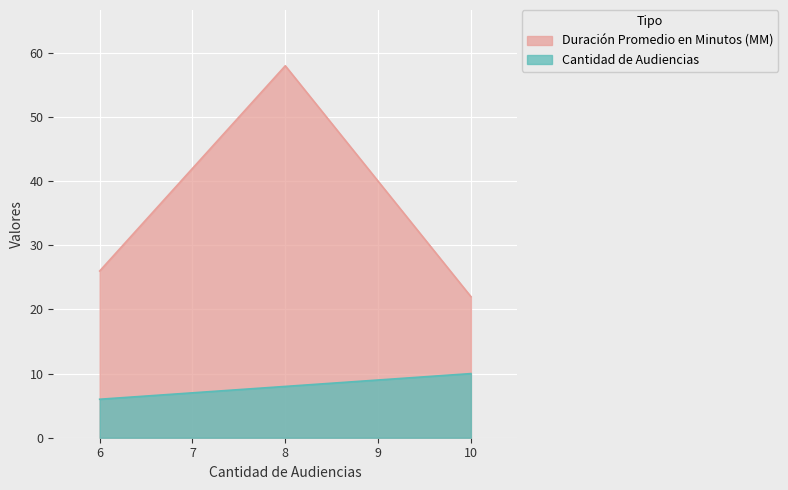

How many values in the Duración Promedio en Minutos (MM) series are below 26?

1